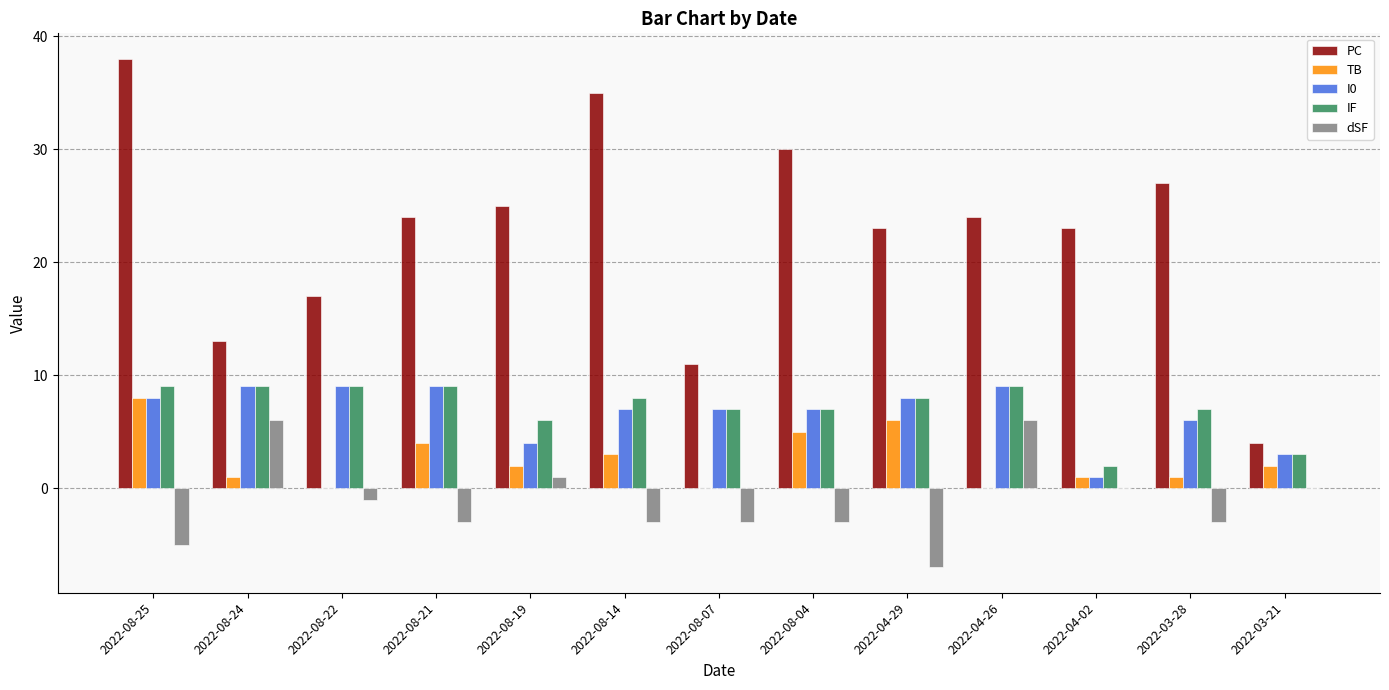

What is the spread (max minus min) of values at 2022-08-07?

14